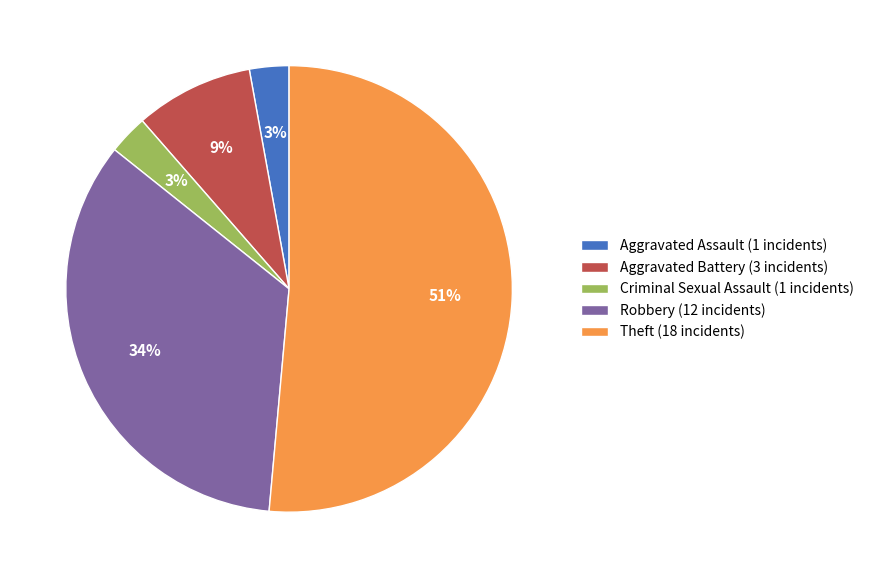

Between Aggravated Assault (1 incidents) and Aggravated Battery (3 incidents), which is larger?

Aggravated Battery (3 incidents)